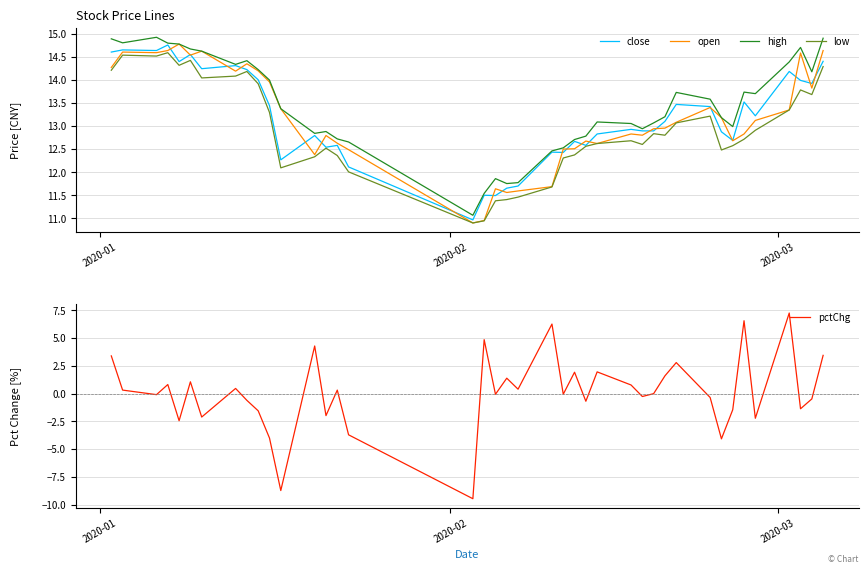

True or false: pctChg and close intersect in this chart.

False